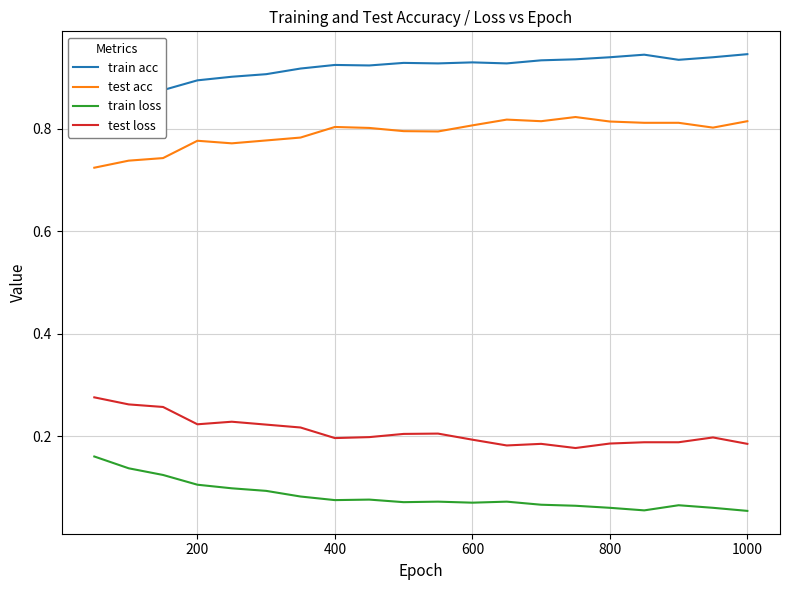

Is it true that train loss equals 0.0 at 14?

False